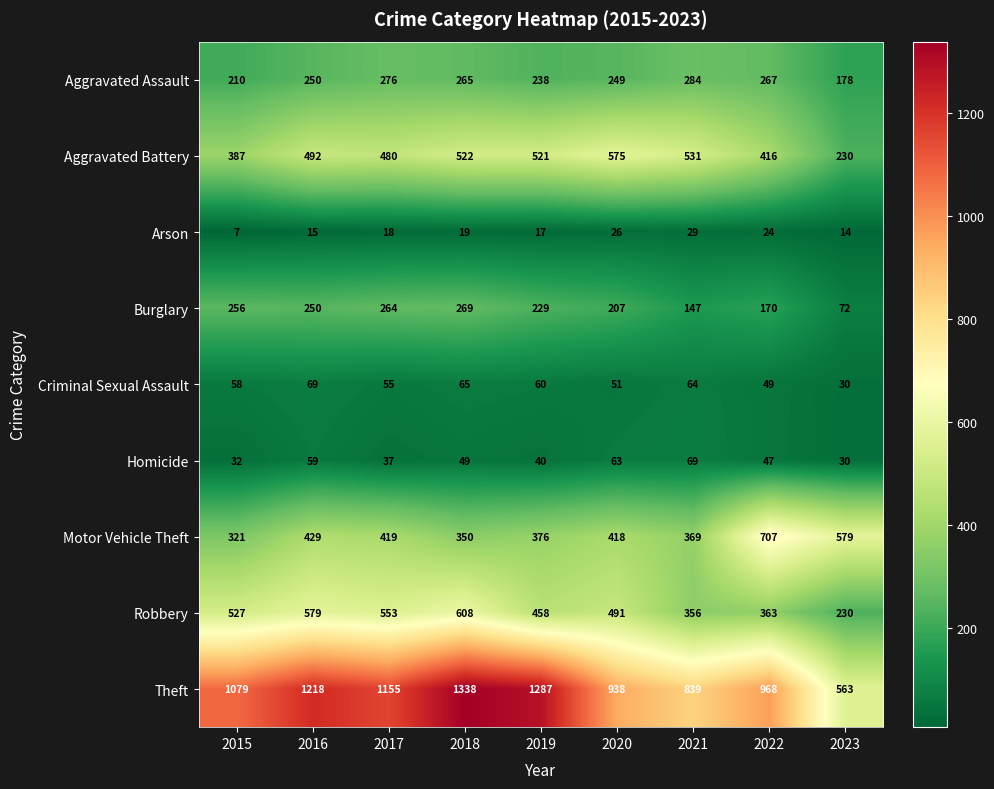

Which series has the largest range (max minus min)?

Theft